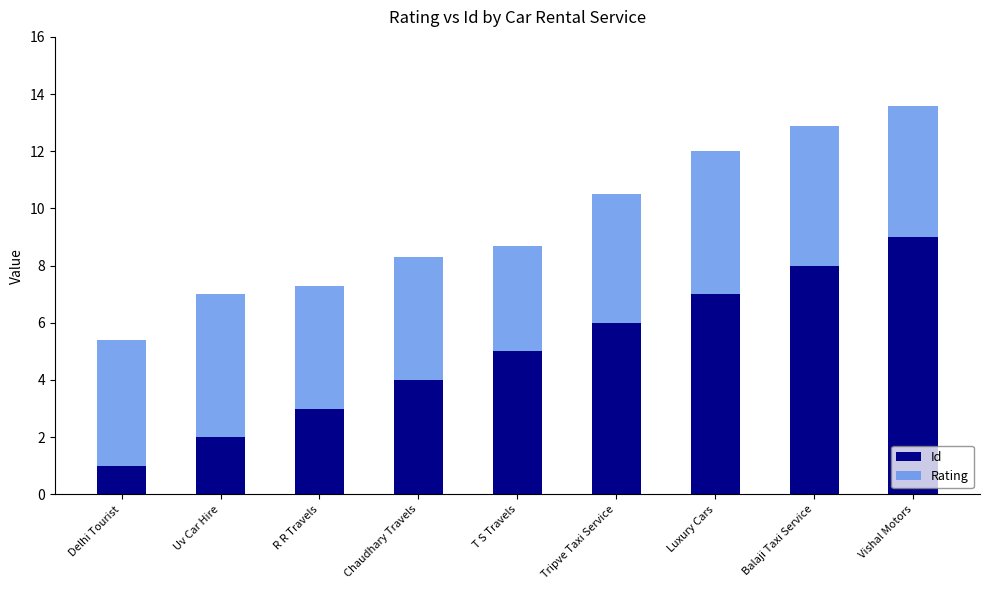

What is the lowest value of the Id series?

1.0